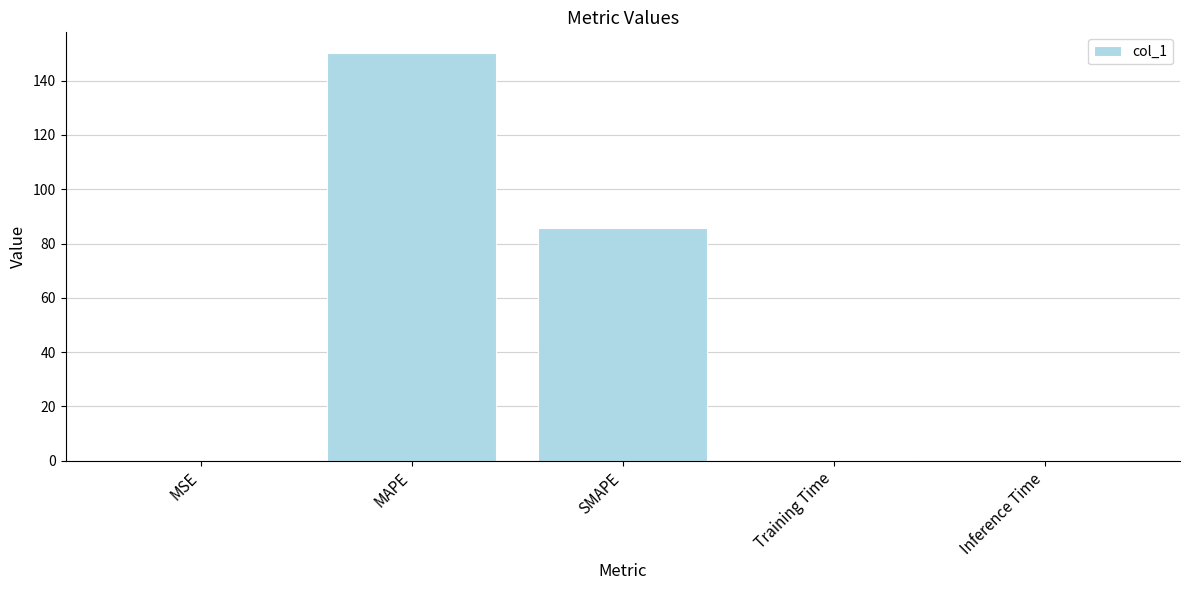

What is the greatest value displayed?

150.3